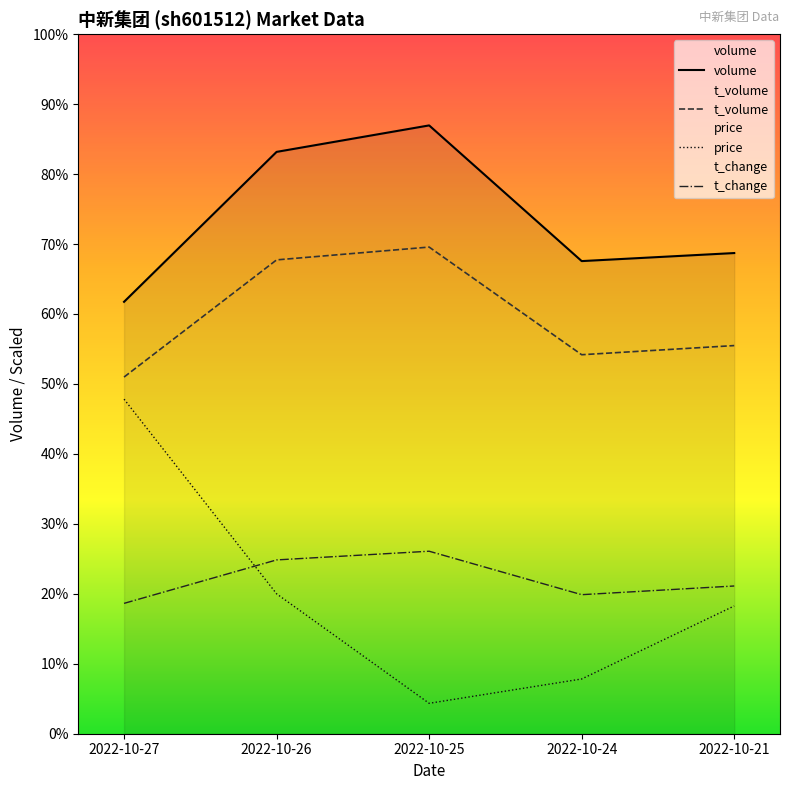

What value does the volume series have at 2022-10-26?

16046.0